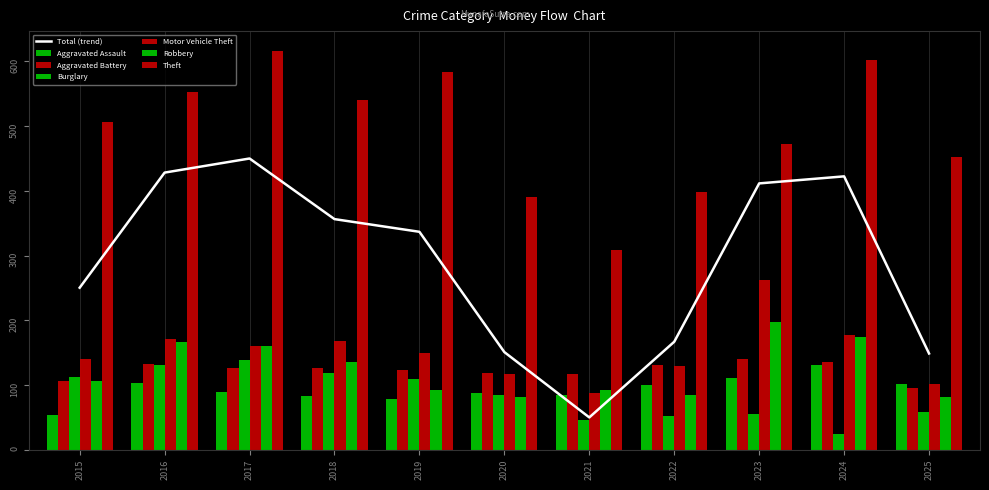

How many values in the Aggravated Assault series are below 89?

5